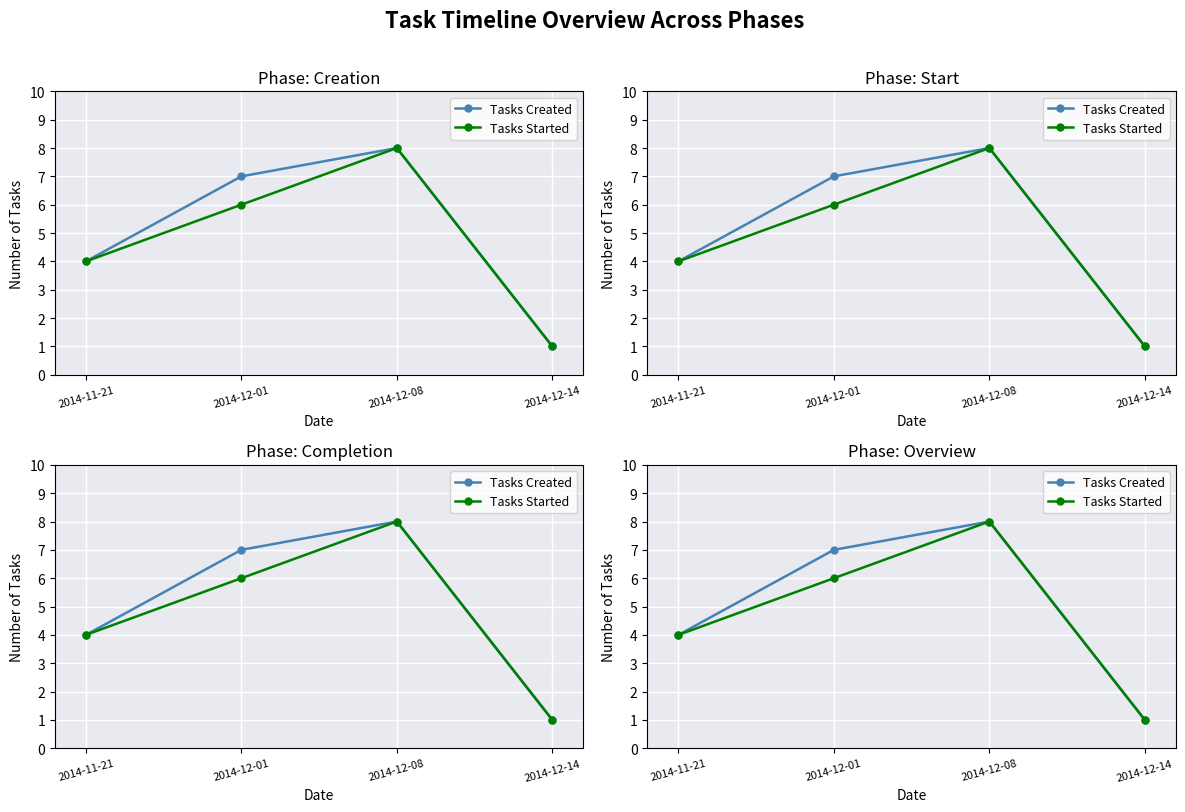

Is this an area chart (filled region under the line)?

No